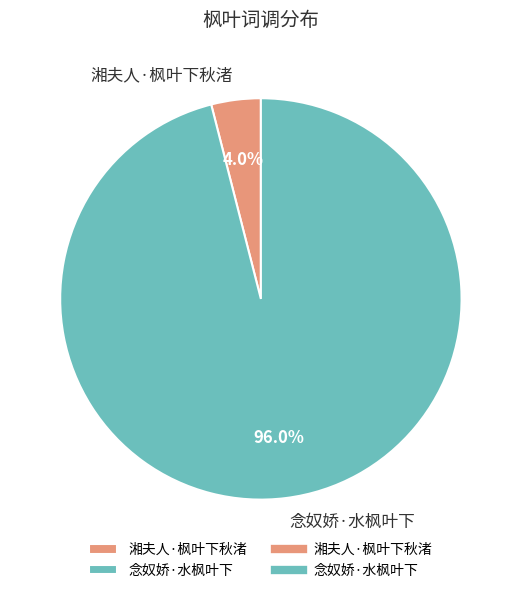

Which slice is the smallest?

湘夫人·枫叶下秋渚